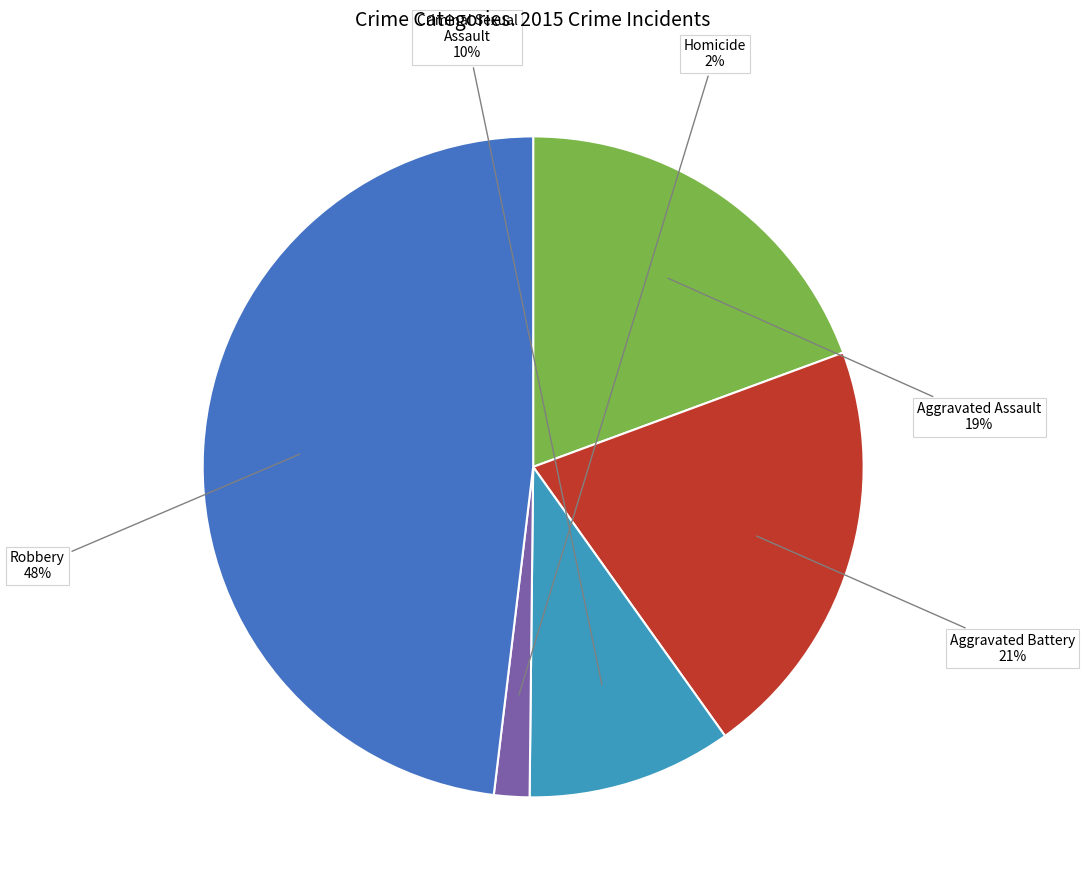

Is there any slice that represents more than half of the pie?

No